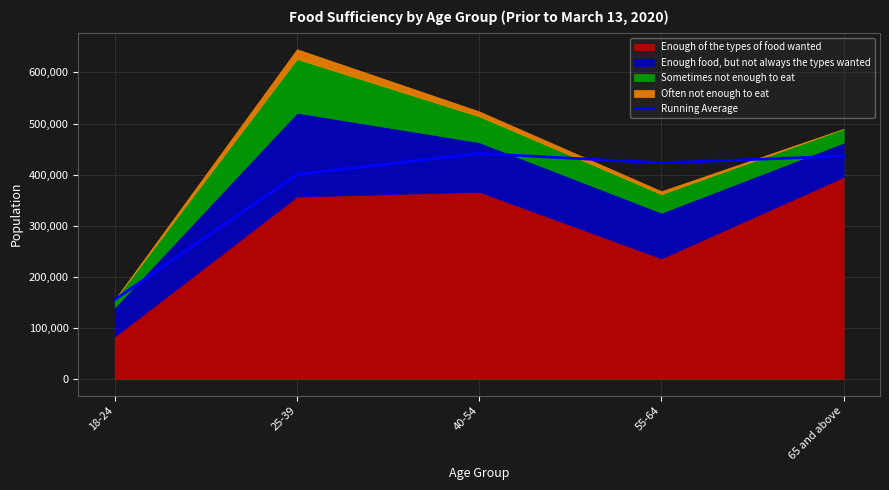

What is the highest value of the Running Average series?

441489.0